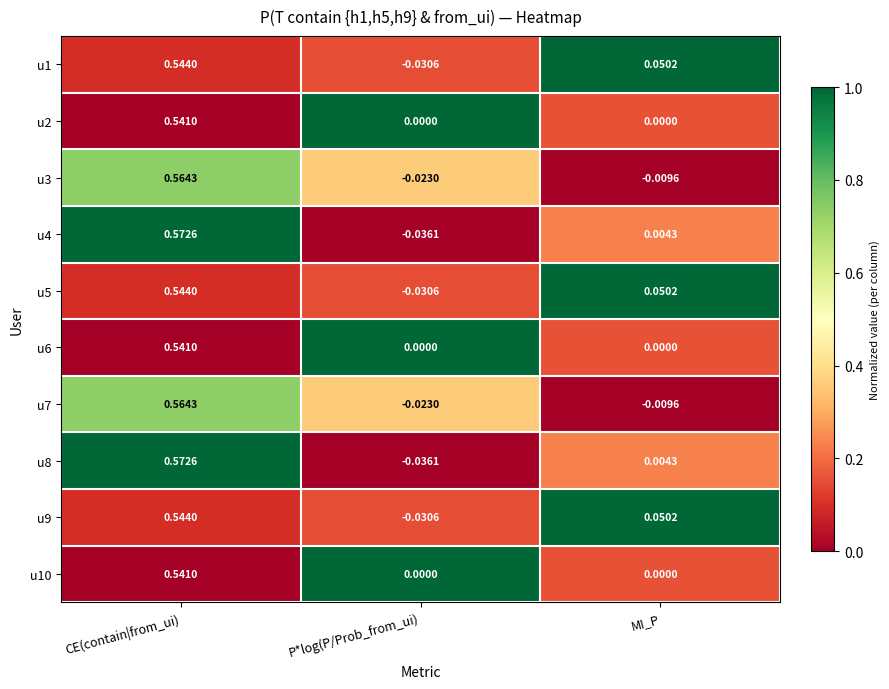

Count the number of data series in this chart.

10